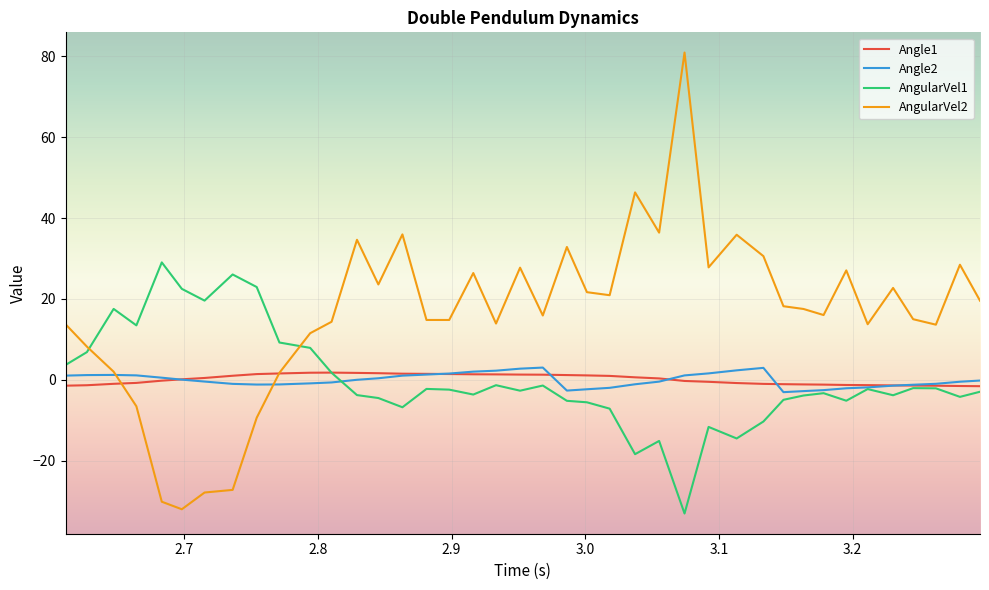

What is the smallest value displayed?

-33.1